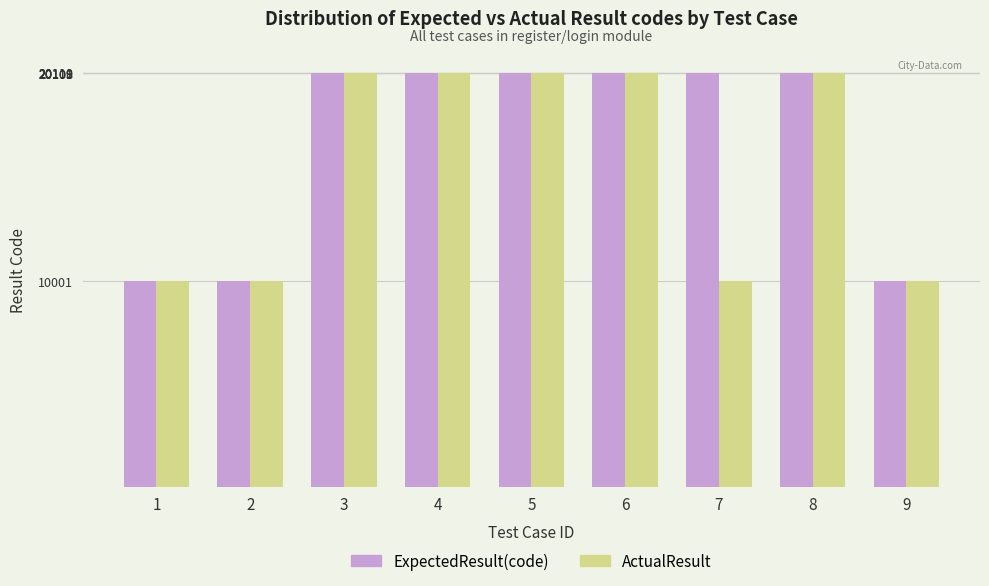

List the series in order of their overall mean, highest first.

ExpectedResult(code), ActualResult